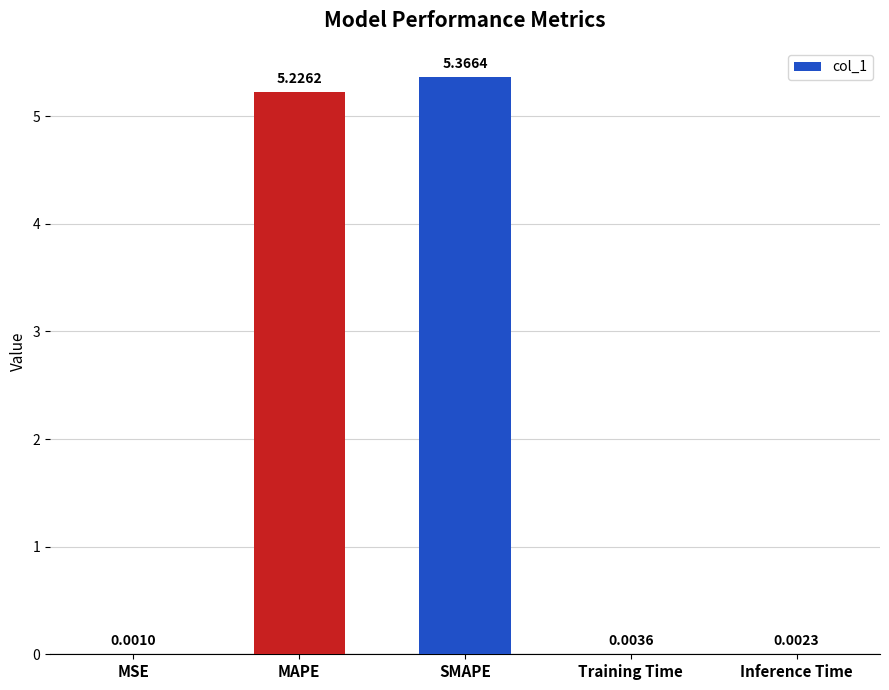

What is the sum of all values?

10.6